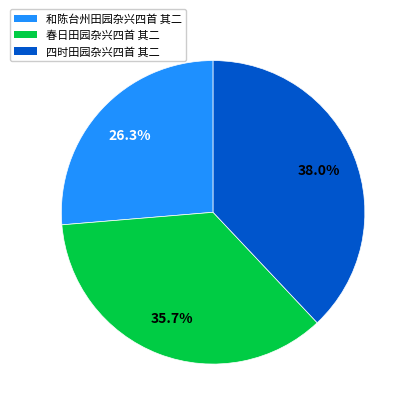

To the nearest percent, what portion does 春日田园杂兴四首 其二 represent?

36%